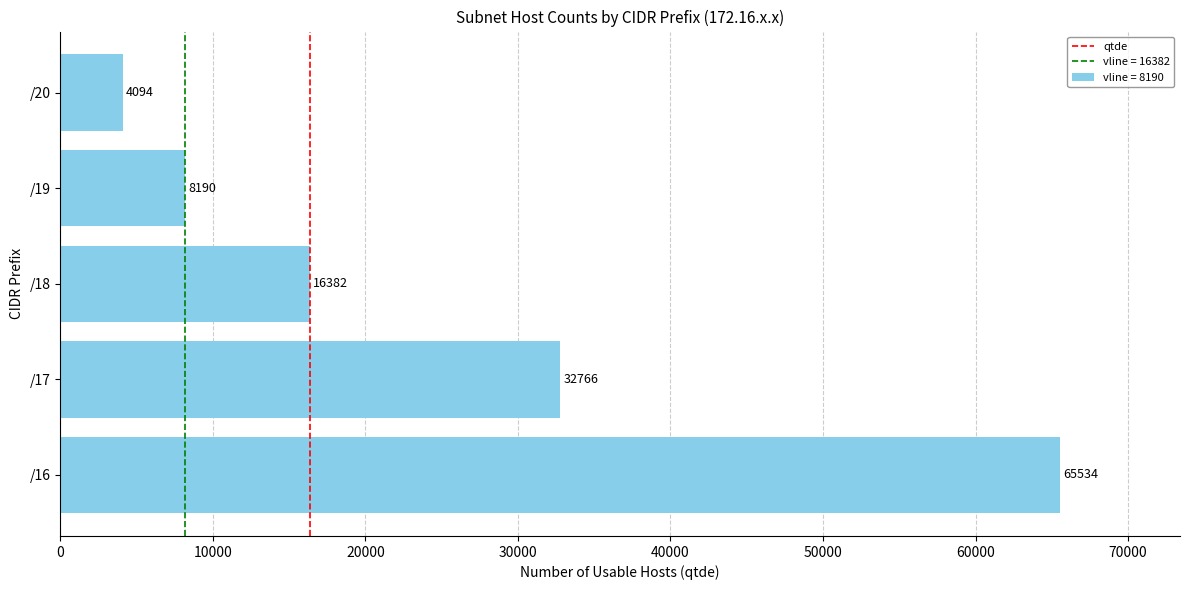

What is the change in value from /19 to /20?

-4096